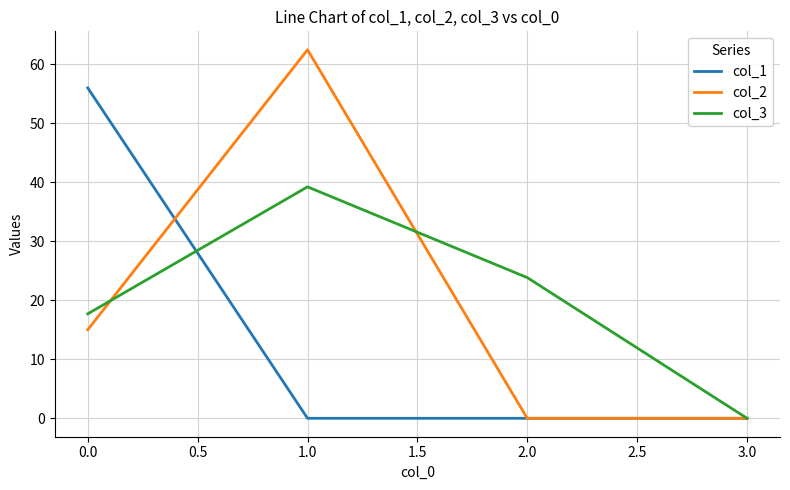

What is the spread (max minus min) of values at 0.0?

41.0